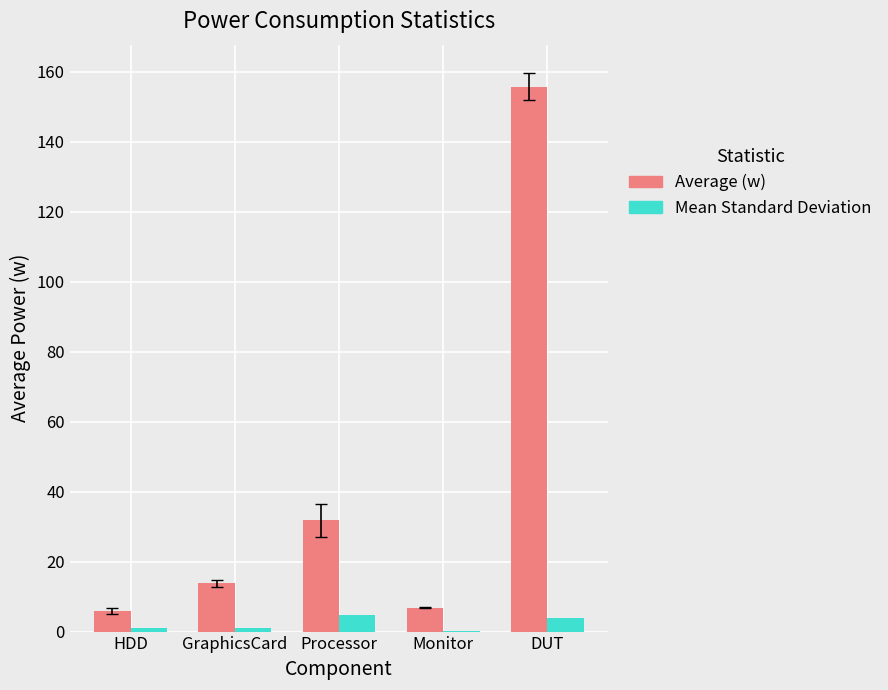

What is the average value of the Mean Standard Deviation series?

2.1